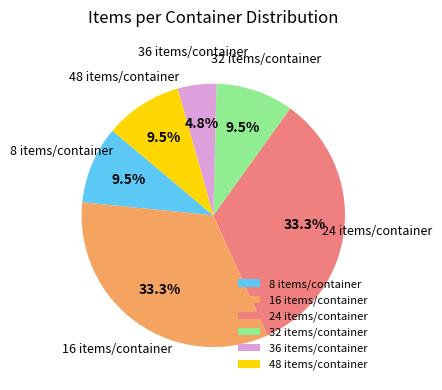

Is there any slice that represents more than half of the pie?

No